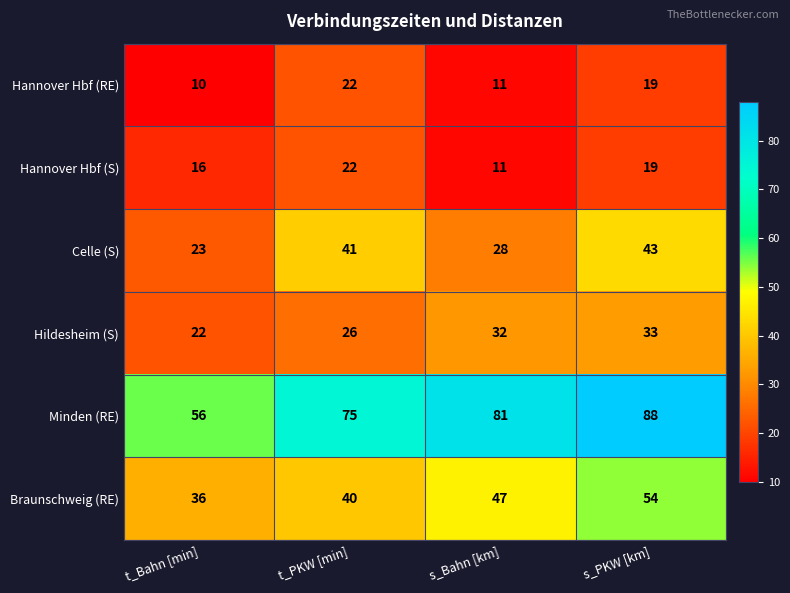

At which label does Hannover Hbf (S) first exceed 19?

t_PKW [min]